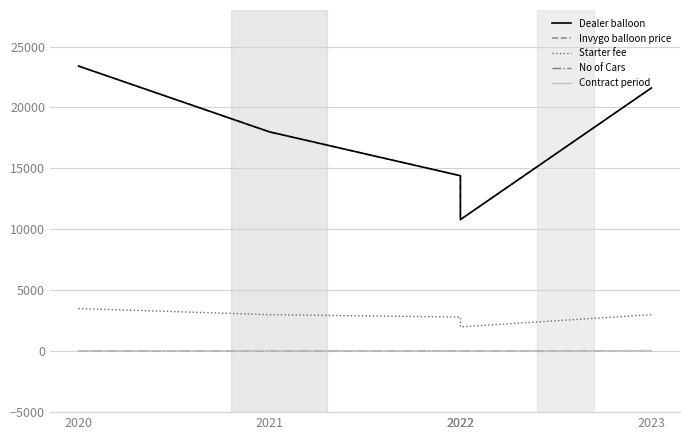

What is the sum of the Contract period values at 2023 and 2020?

84